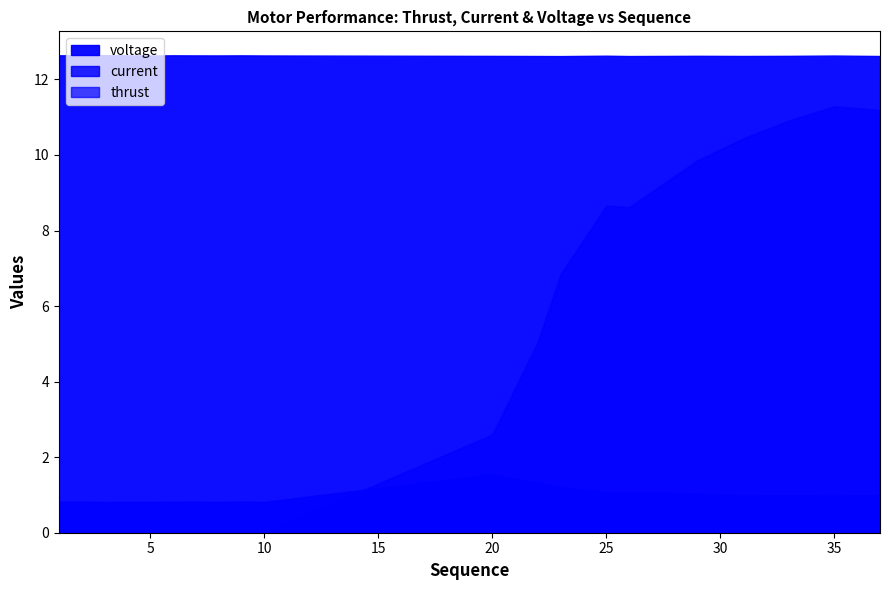

At which label does thrust reach its minimum?

1